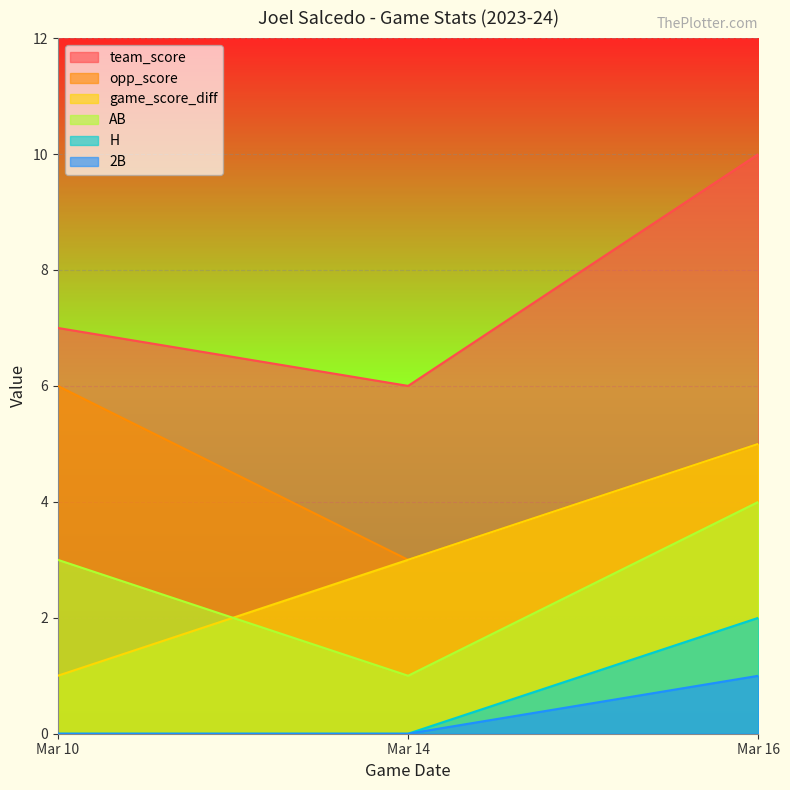

Does the chart display data point markers on the line(s)?

No